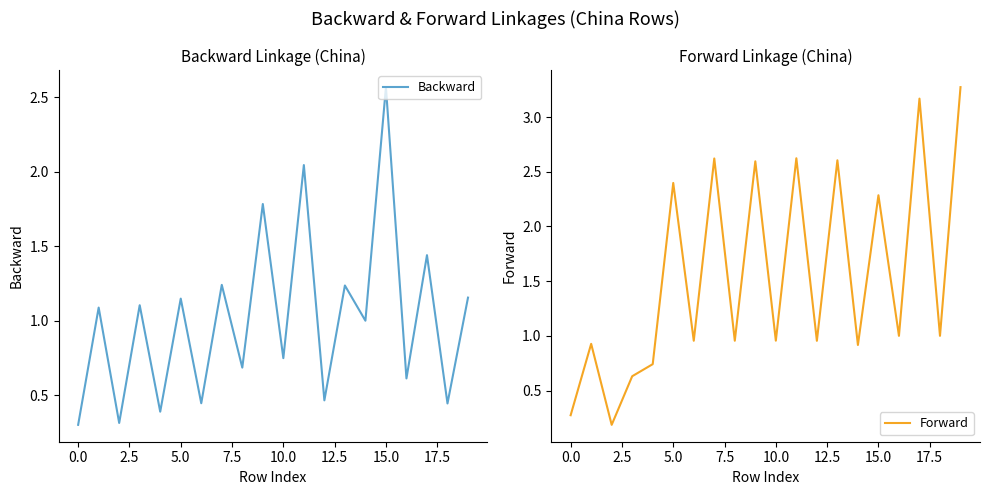

Which series changed the most between 13 and 16?

Forward